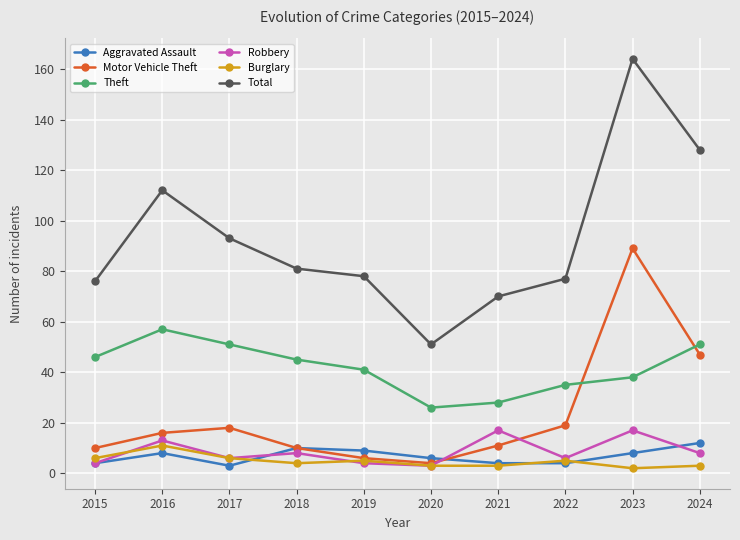

How many lines are shown in the chart?

6